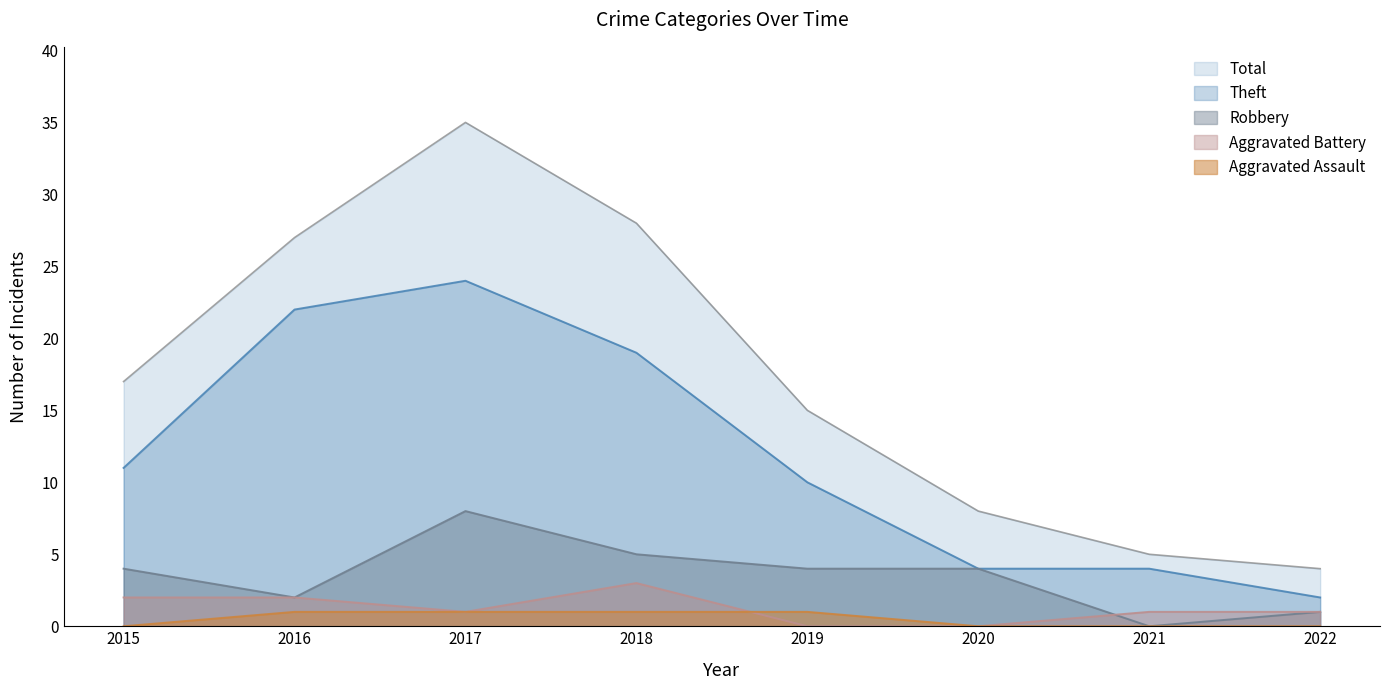

Reading left to right, extract all data points from this chart.

Theft: 2015=11	2016=22	2017=24	2018=19	2019=10	2020=4	2021=4	2022=2
Robbery: 2015=4	2016=2	2017=8	2018=5	2019=4	2020=4	2021=0	2022=1
Aggravated Battery: 2015=2	2016=2	2017=1	2018=3	2019=0	2020=0	2021=1	2022=1
Aggravated Assault: 2015=0	2016=1	2017=1	2018=1	2019=1	2020=0	2021=0	2022=0
Total: 2015=17	2016=27	2017=35	2018=28	2019=15	2020=8	2021=5	2022=4